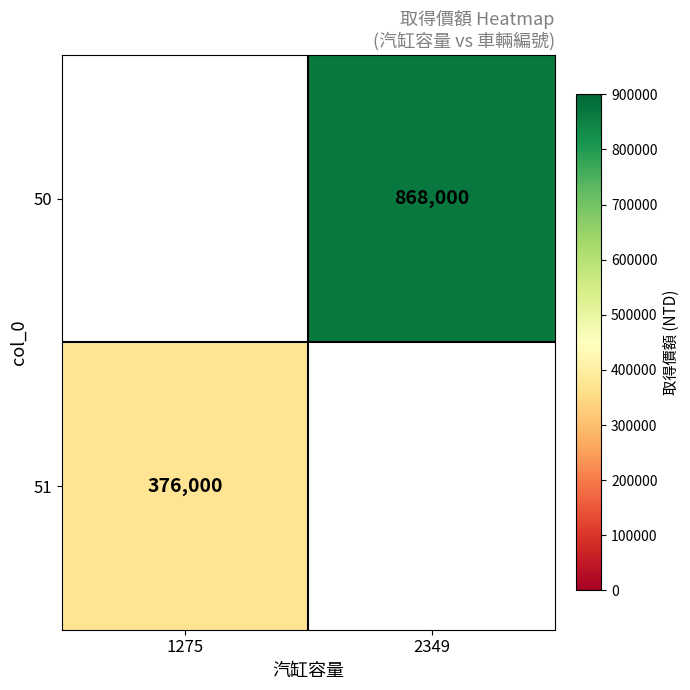

Count the number of categories in the chart.

2